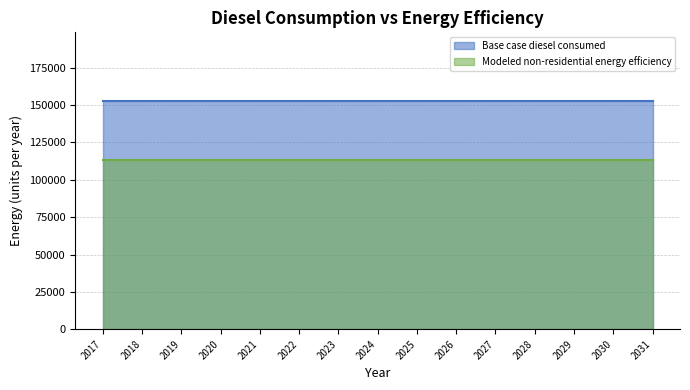

True or false: Modeled non-residential energy efficiency and Base case diesel consumed intersect in this chart.

False